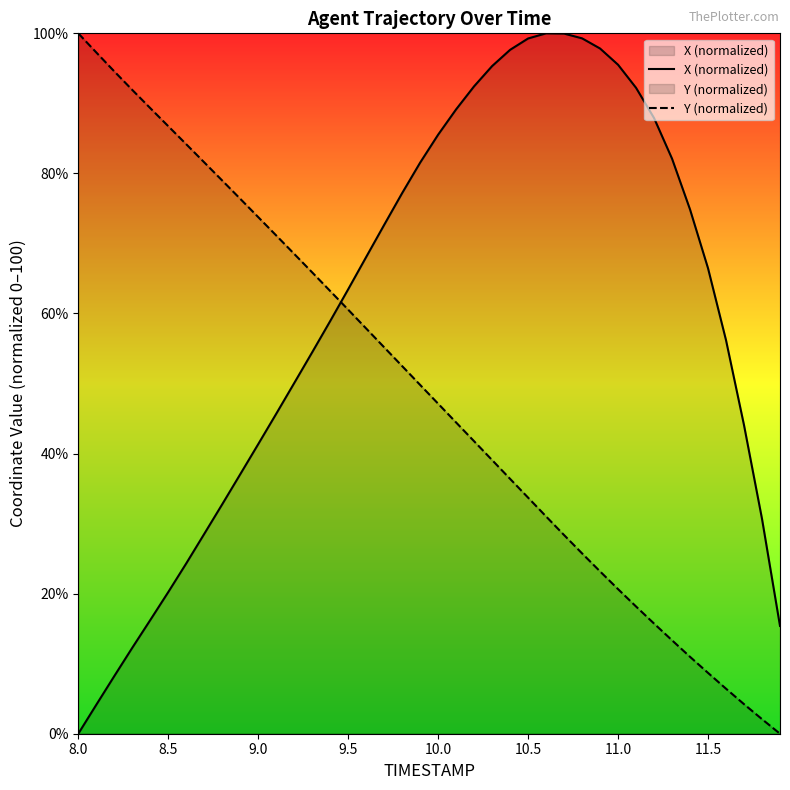

List the series in order of their overall mean, lowest first.

Y (normalized), X (normalized)